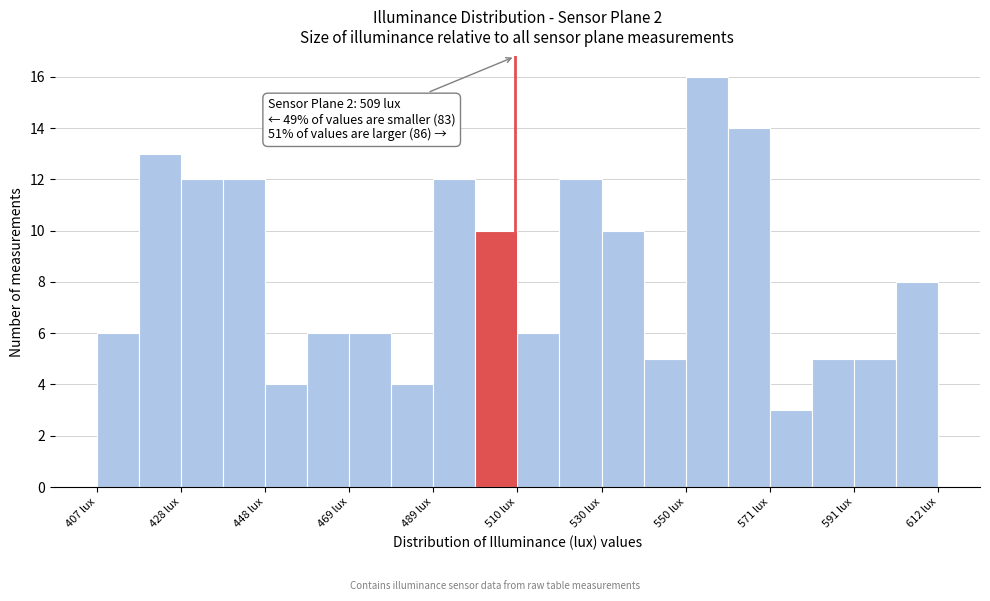

Around what value on the x-axis is the tallest bar? Give the approximate position of its centre, as read against the axis.

555